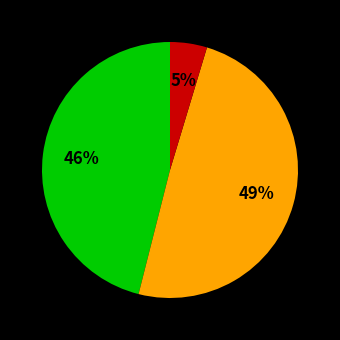

Is there a majority slice in this chart?

No